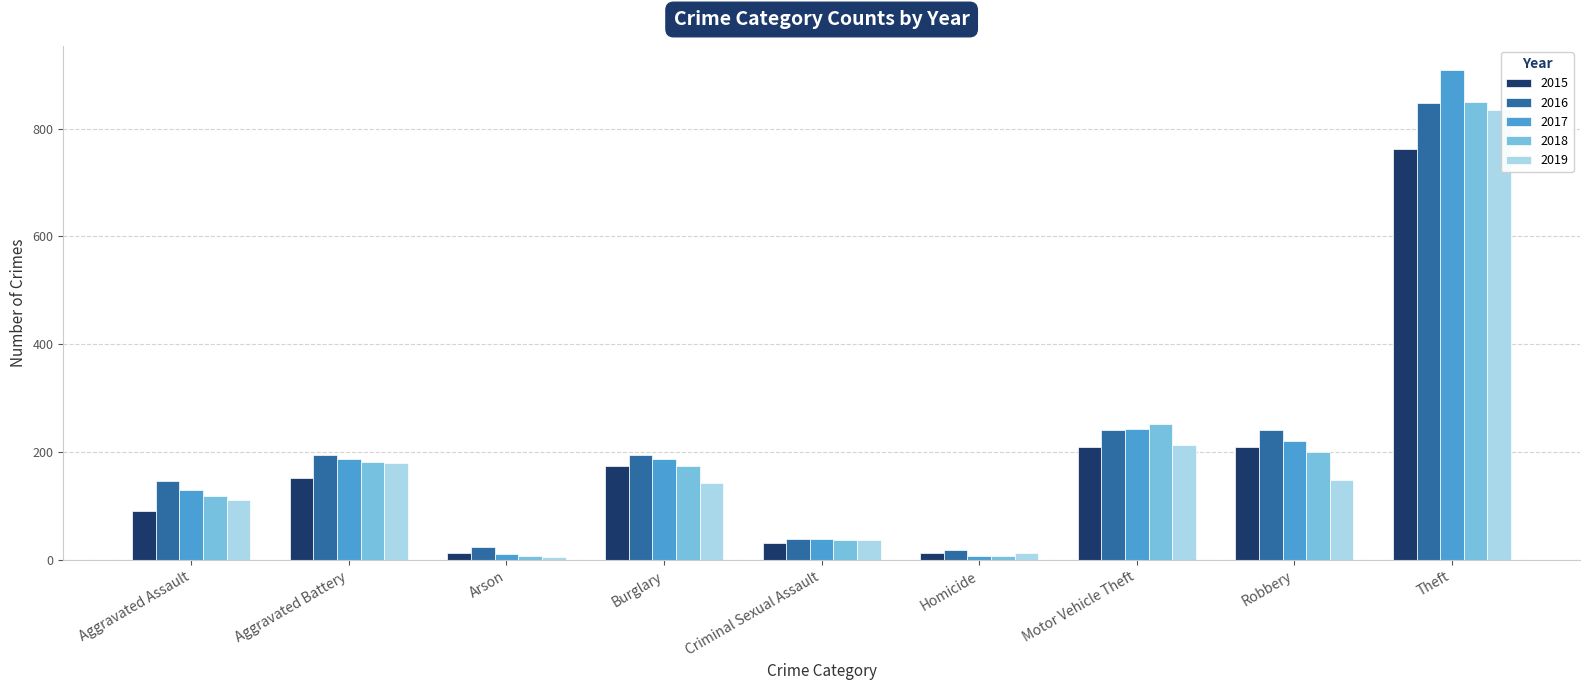

At which label is 2017 closest to 458?

Motor Vehicle Theft